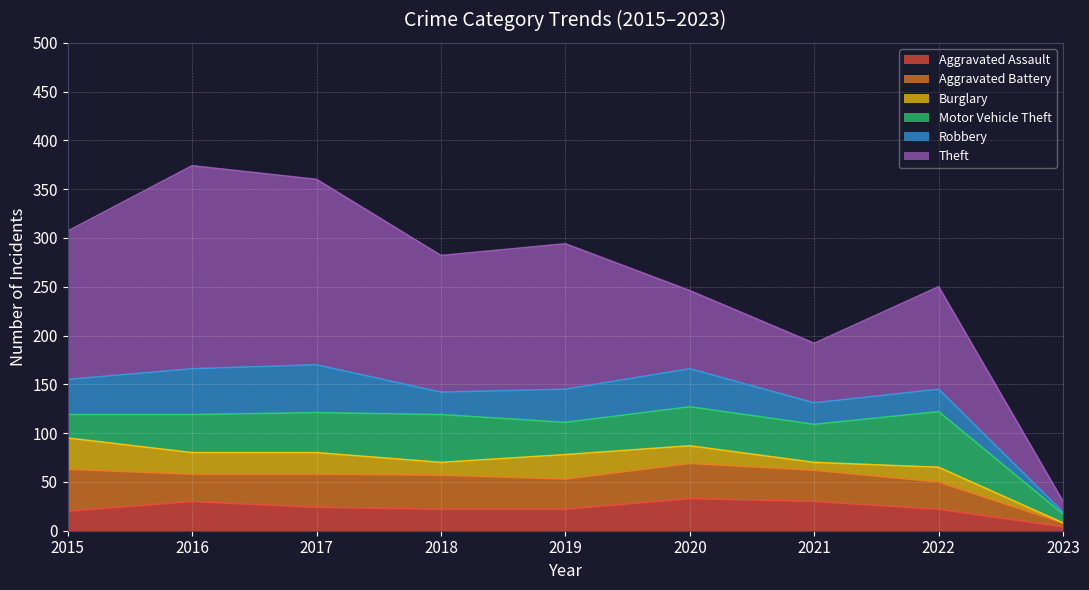

Reading left to right, extract all data points from this chart.

Aggravated Assault: 20	30	24	22	22	33	30	22	4
Aggravated Battery: 43	28	34	35	31	36	32	28	4
Burglary: 32	22	22	13	25	18	8	15	0
Motor Vehicle Theft: 24	39	41	49	33	40	39	57	9
Robbery: 36	47	49	23	34	39	22	23	2
Theft: 152	208	190	140	149	80	61	105	11